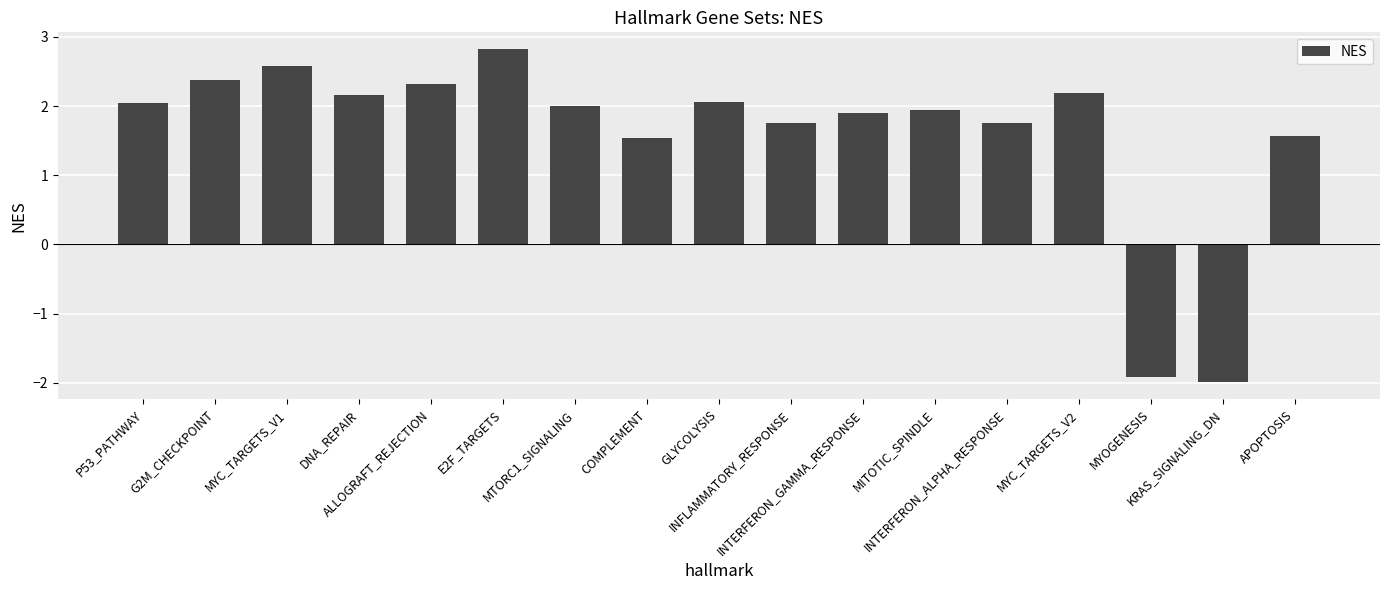

What is the maximum value shown in the chart?

2.8